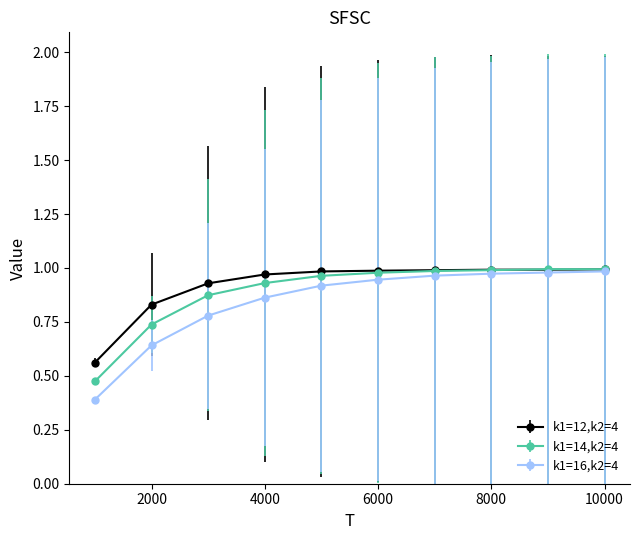

At how many categories does at least one series exceed 0?

10